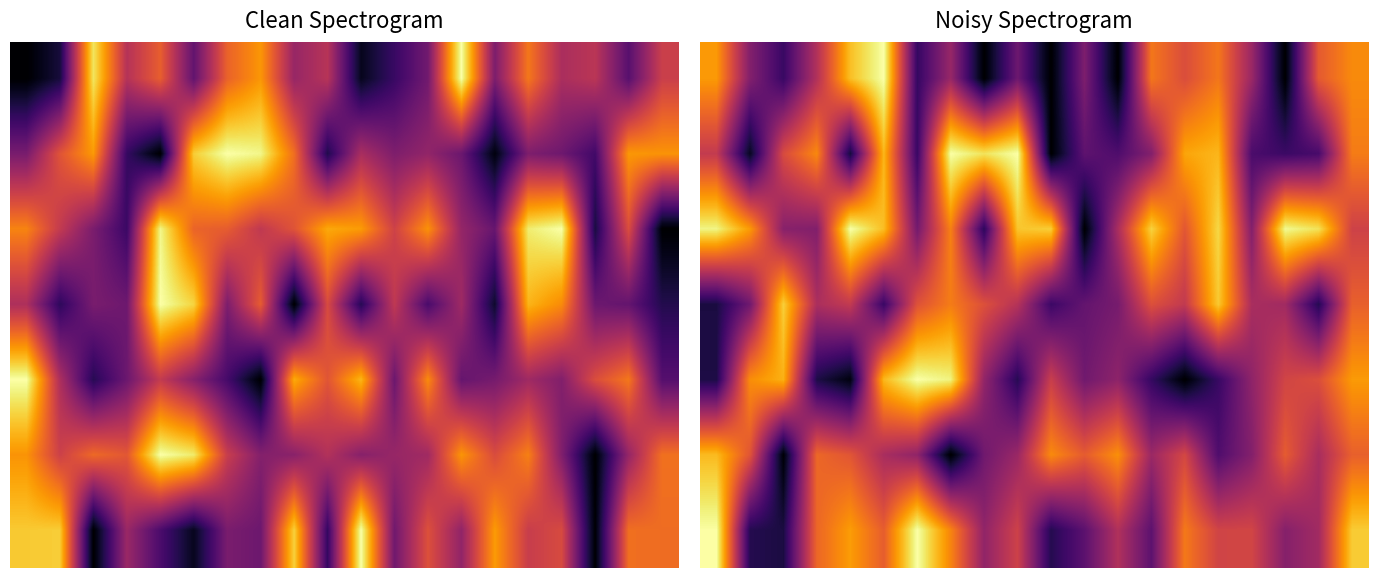

What is the total value across all series at 1?

3.0